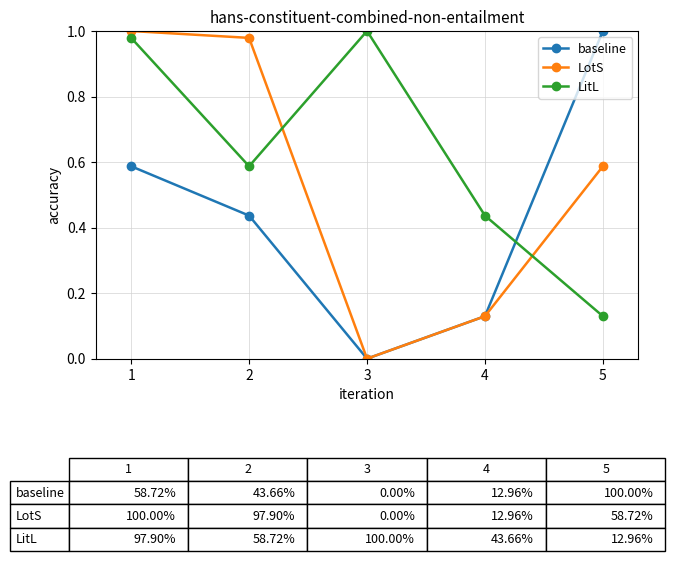

What is the difference between the highest and lowest values at 2?

0.5